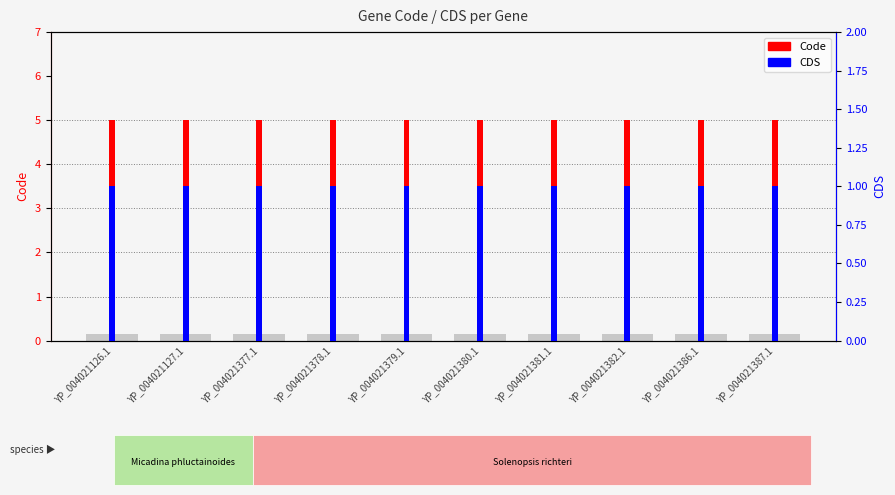

At how many categories does at least one series exceed 3?

10